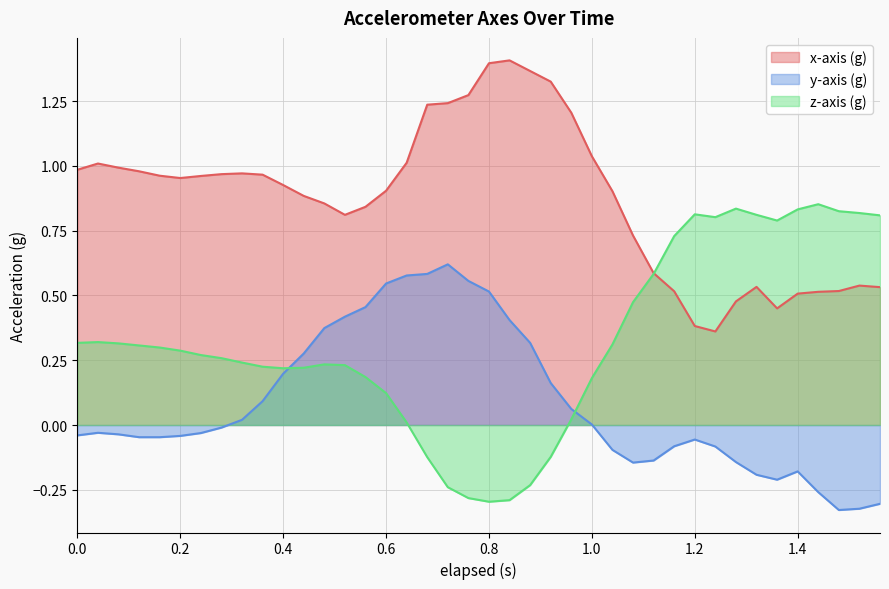

Is the value of z-axis (g) at 1.04 greater than the value of x-axis (g) at 0.64?

No